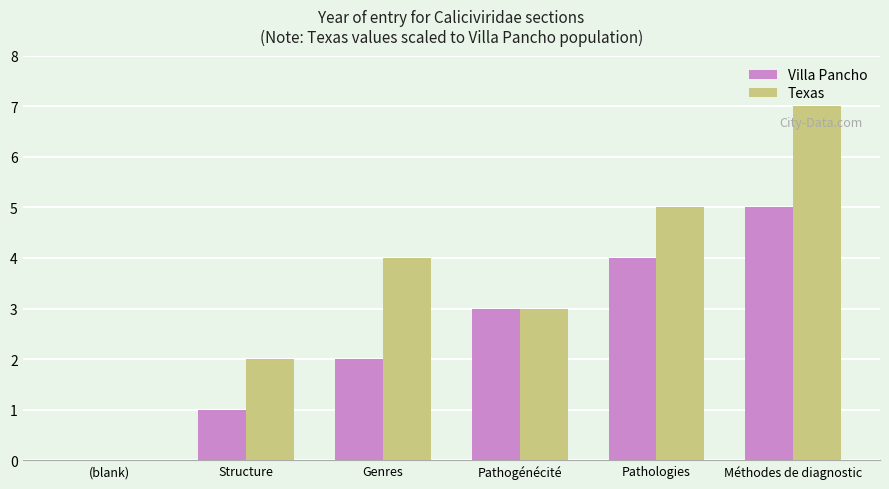

What is the sum of all Texas values?

21